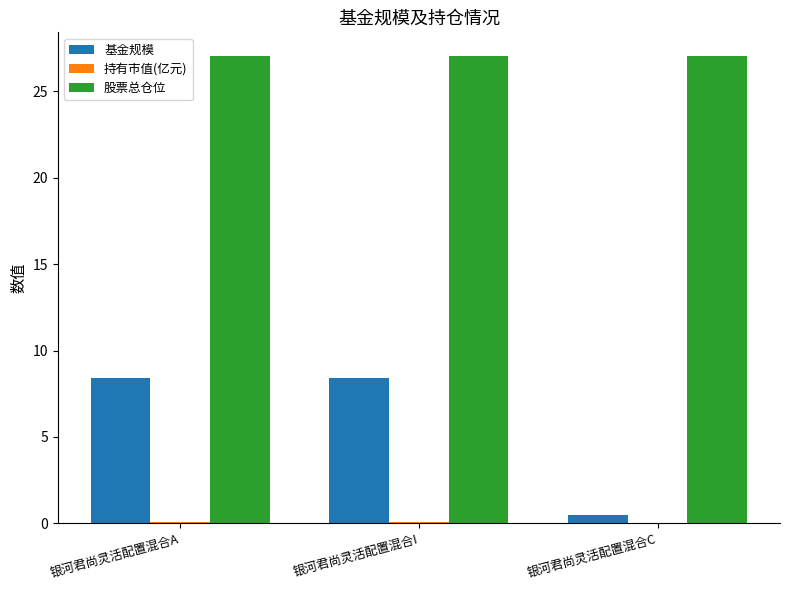

True or false: 基金规模 has a value of 8.4 at 银河君尚灵活配置混合I.

True